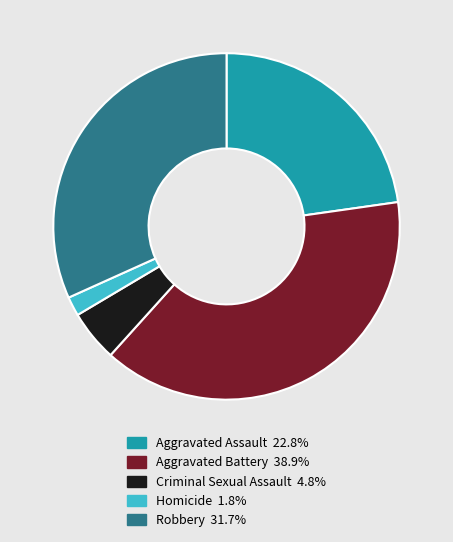

Is it true that Aggravated Battery is 39% of the pie?

True